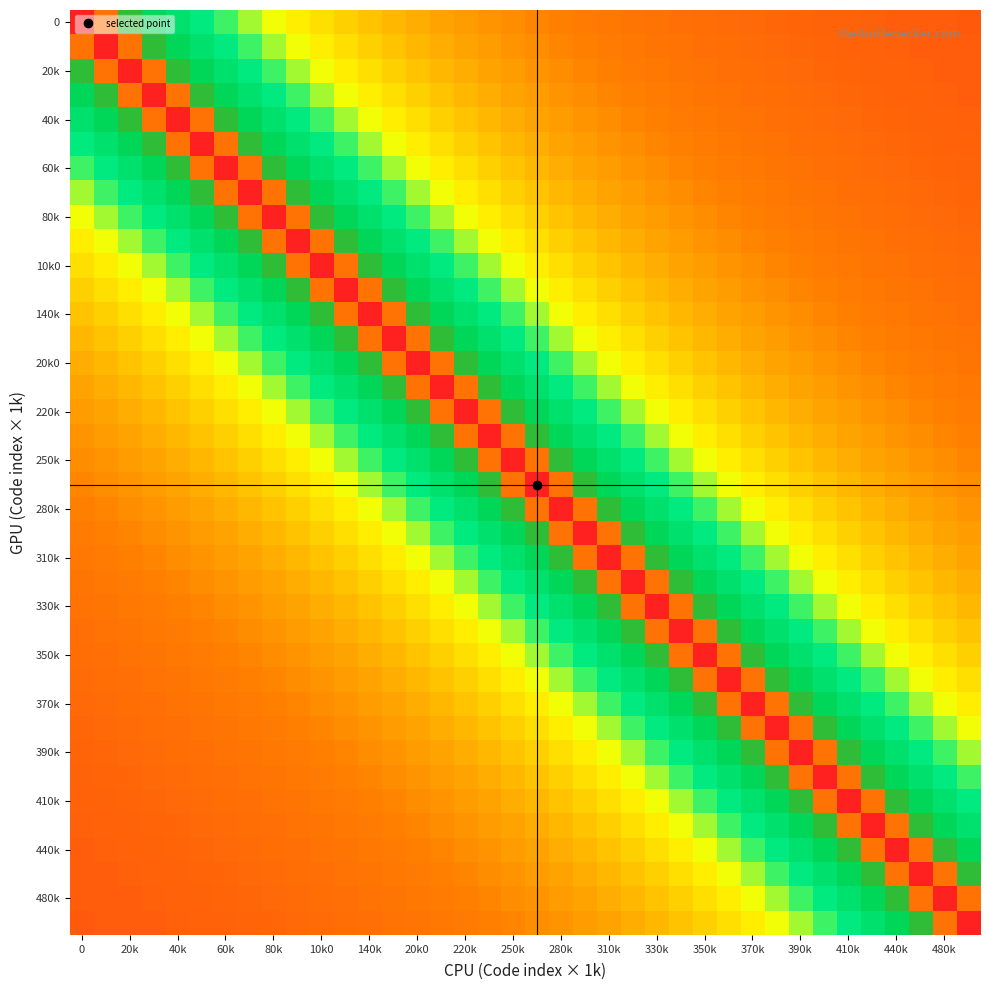

What is the minimum value shown in the chart?

0.2